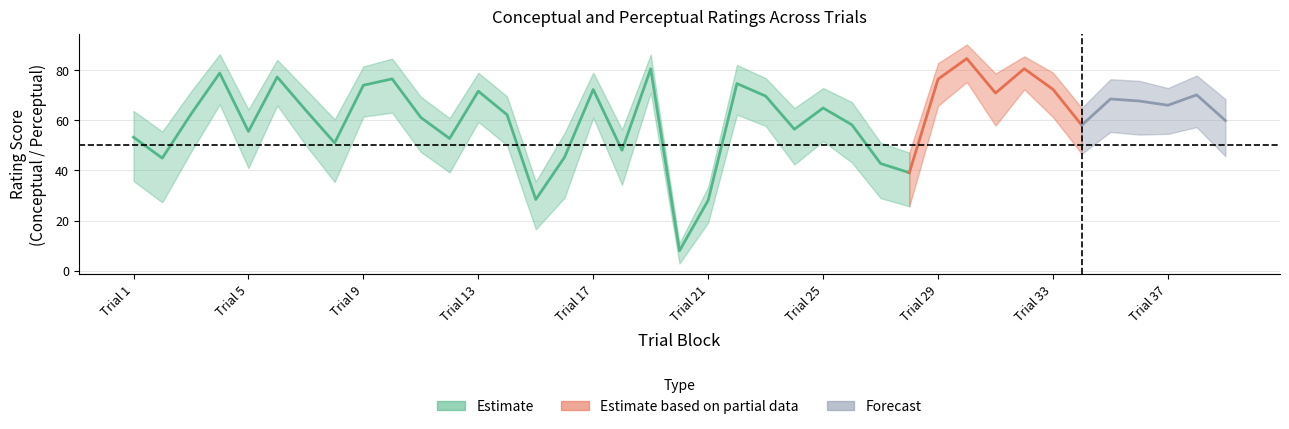

Does the chart display data point markers on the line(s)?

No